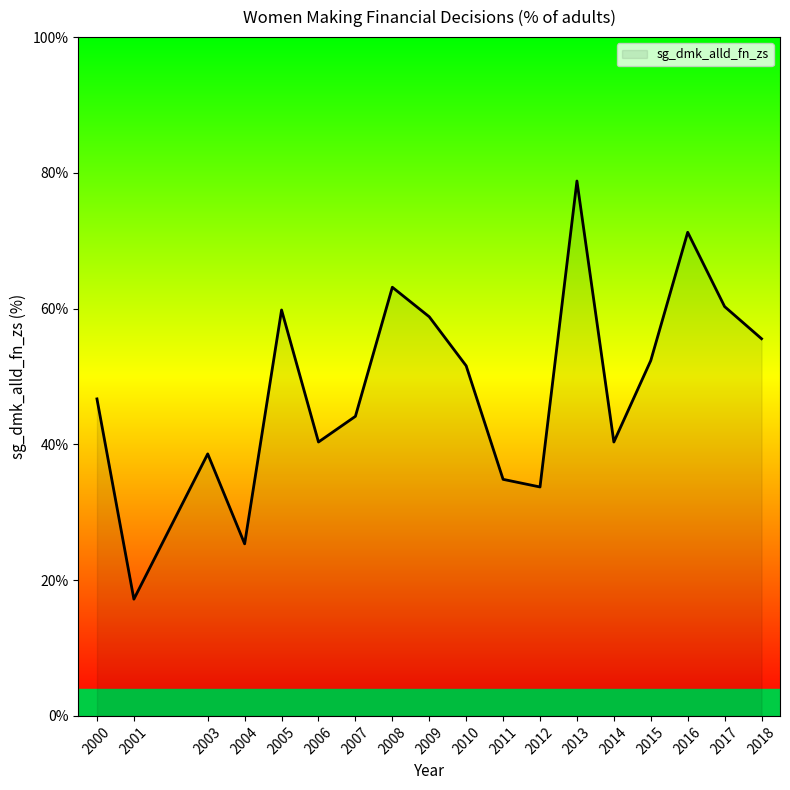

Between 2016 and 2015, which is larger?

2016